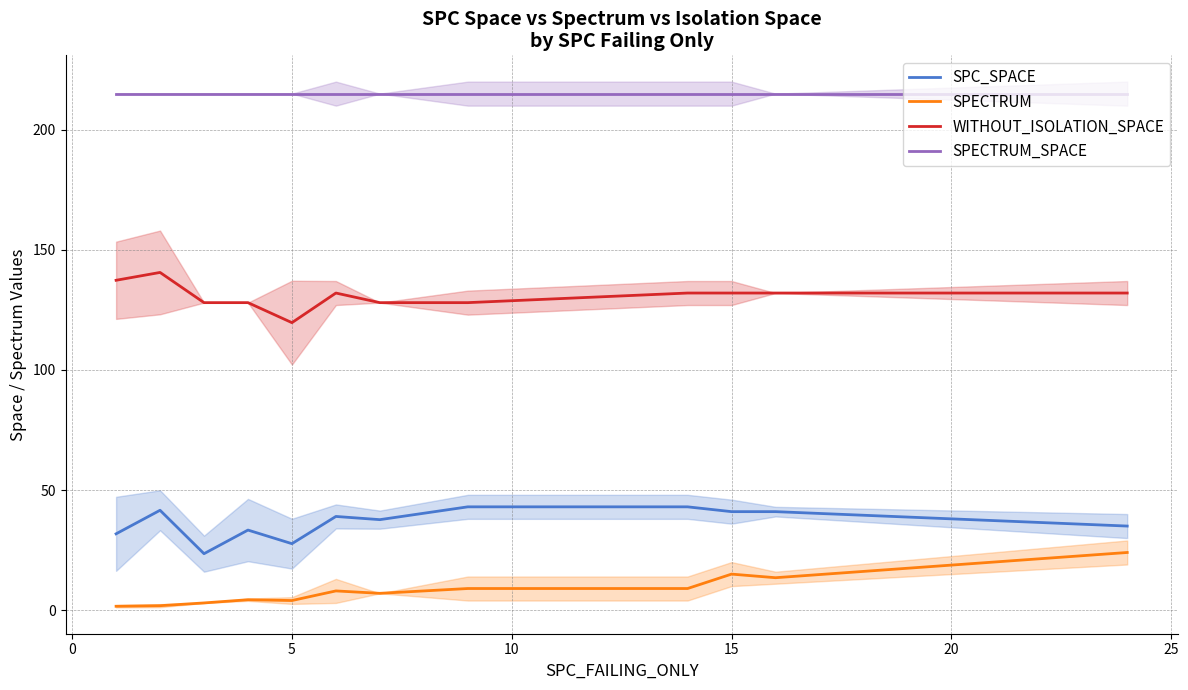

What is the value of the WITHOUT_ISOLATION_SPACE point at the 3rd from the left?

128.0